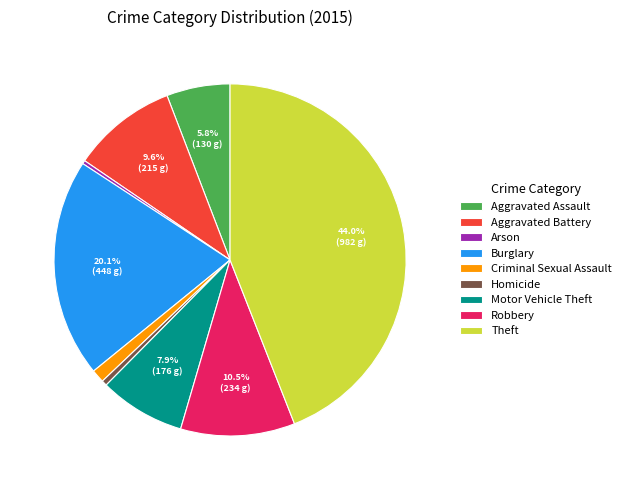

What is the largest slice in the pie chart?

Theft